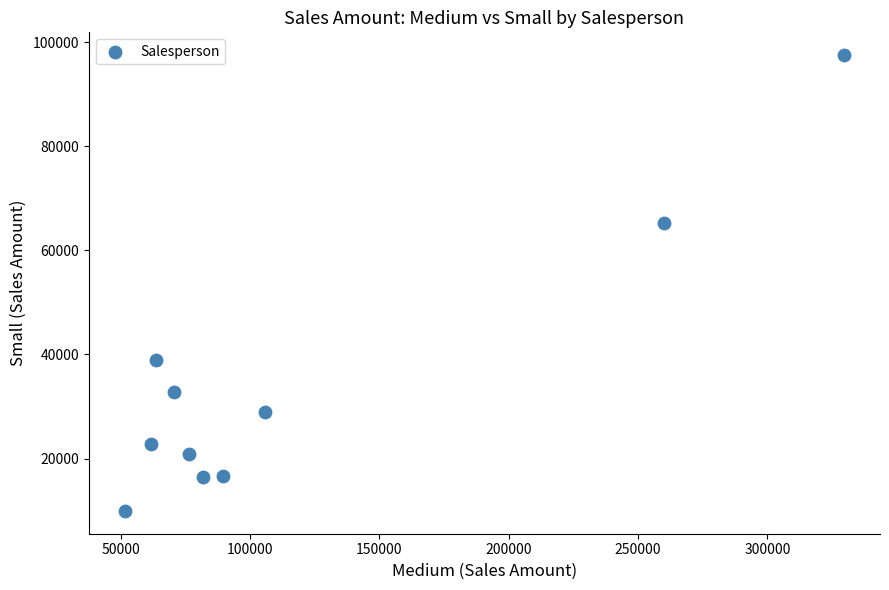

What Y value in the scatter plot is closest to 53729?

65318